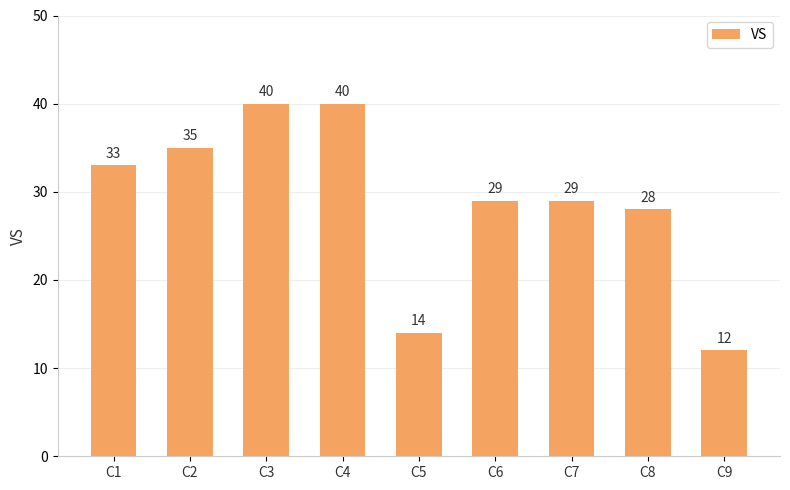

Reading left to right, what are all the values shown in this chart?

33	35	40	40	14	29	29	28	12